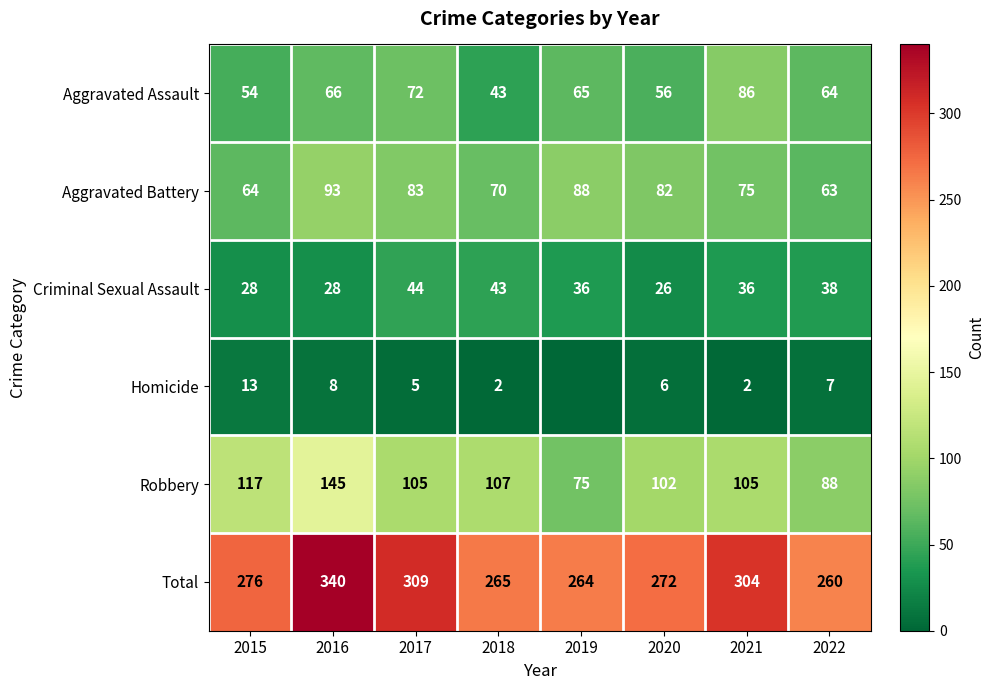

Rank the series at 2017 from highest to lowest value.

Total, Robbery, Aggravated Battery, Aggravated Assault, Criminal Sexual Assault, Homicide